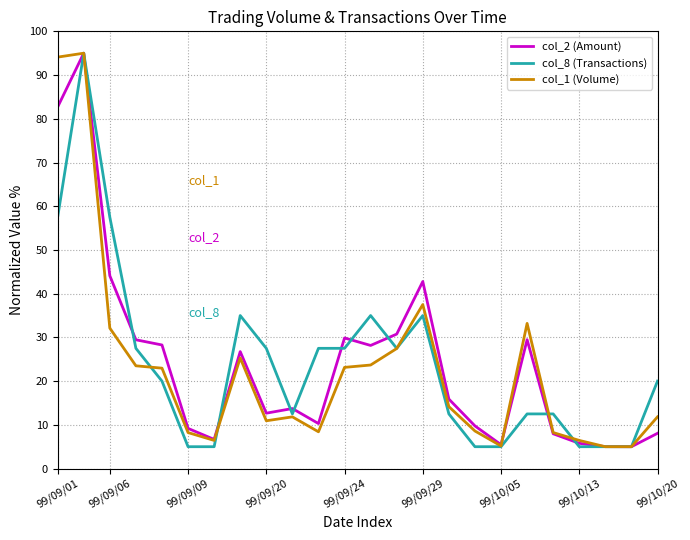

What is the greatest value displayed?

95.0